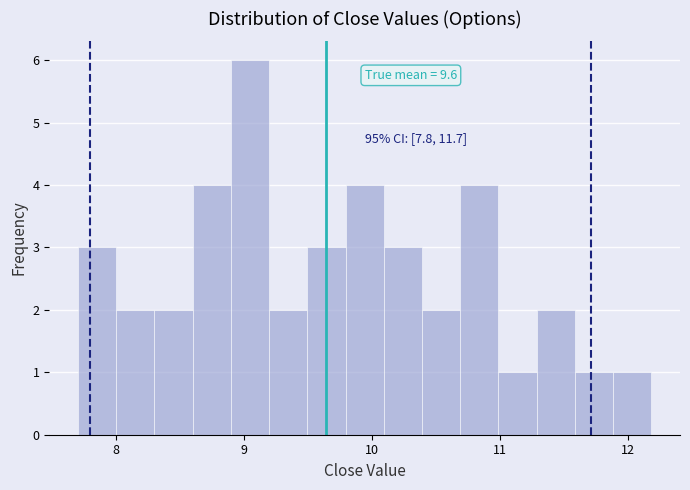

Around what value on the x-axis is the tallest bar? Give the approximate position of its centre, as read against the axis.

9.0